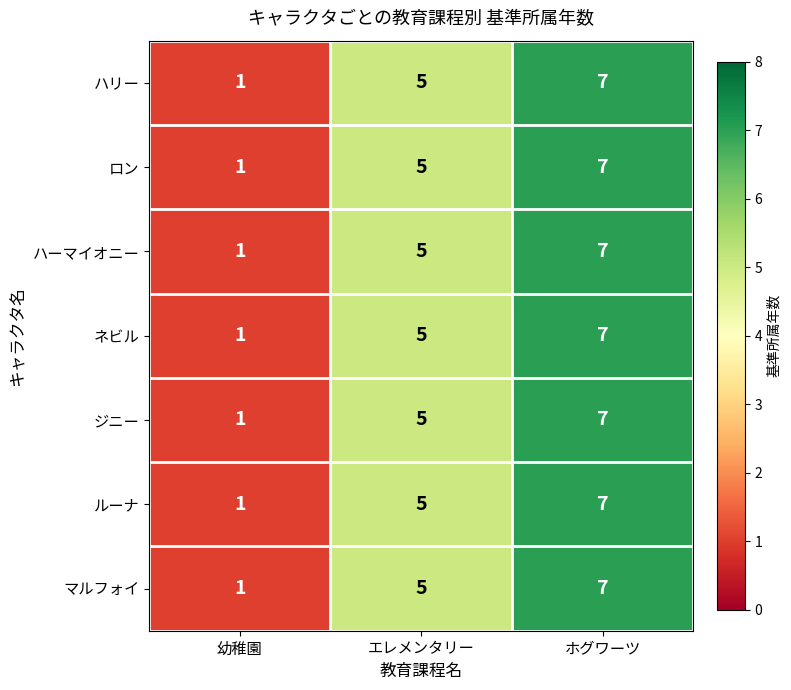

What is the difference between the ハーマイオニー values at ホグワーツ and 幼稚園?

6